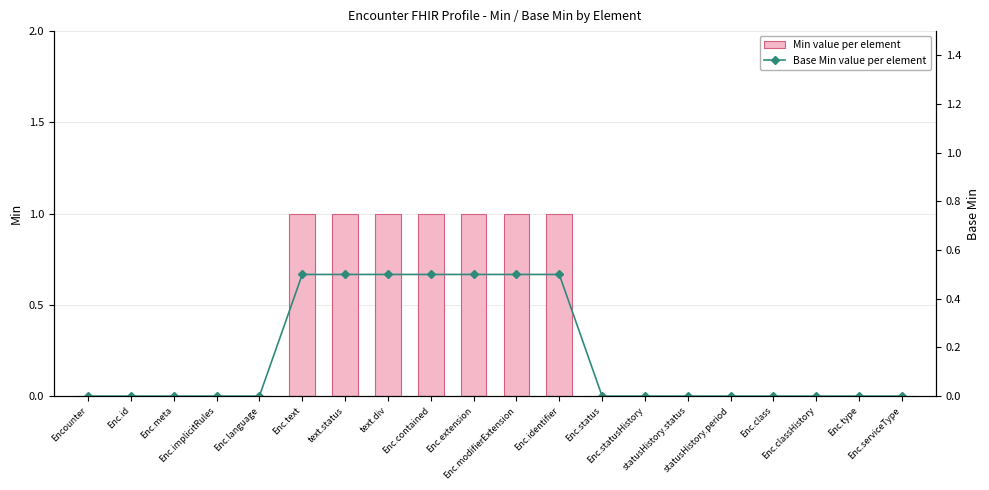

Reading left to right, extract all data points from this chart.

Min value per element: Encounter=0.0	Enc.id=0.0	Enc.meta=0.0	Enc.implicitRules=0.0	Enc.language=0.0	Enc.text=1.0	text.status=1.0	text.div=1.0	Enc.contained=1.0	Enc.extension=1.0	Enc.modifierExtension=1.0	Enc.identifier=1.0	Enc.status=0.0	Enc.statusHistory=0.0	statusHistory.status=0.0	statusHistory.period=0.0	Enc.class=0.0	Enc.classHistory=0.0	Enc.type=0.0	Enc.serviceType=0.0
Base Min value per element: Encounter=0.0	Enc.id=0.0	Enc.meta=0.0	Enc.implicitRules=0.0	Enc.language=0.0	Enc.text=0.5	text.status=0.5	text.div=0.5	Enc.contained=0.5	Enc.extension=0.5	Enc.modifierExtension=0.5	Enc.identifier=0.5	Enc.status=0.0	Enc.statusHistory=0.0	statusHistory.status=0.0	statusHistory.period=0.0	Enc.class=0.0	Enc.classHistory=0.0	Enc.type=0.0	Enc.serviceType=0.0